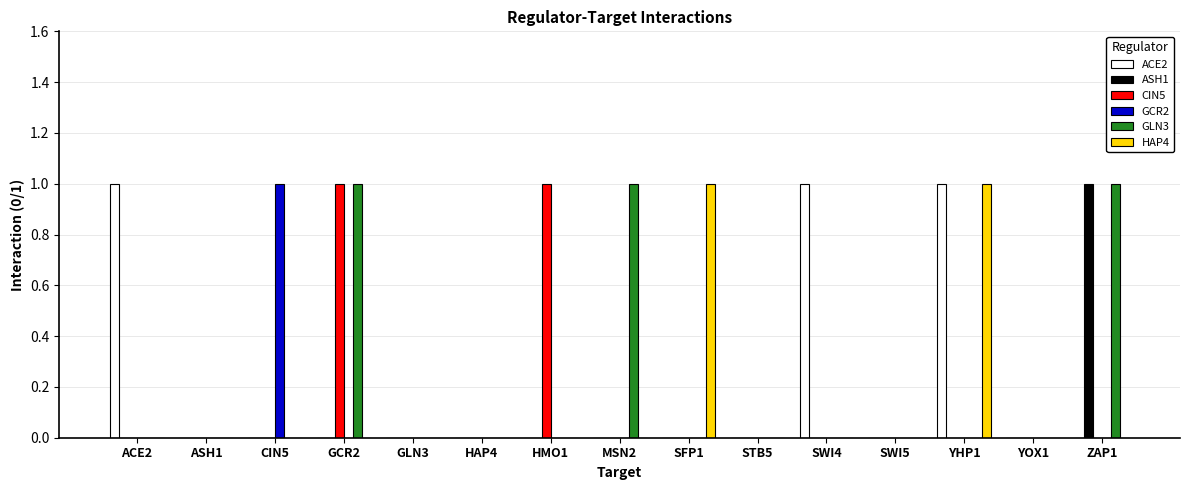

Between ASH1 and SWI4, which series saw the biggest shift?

ACE2